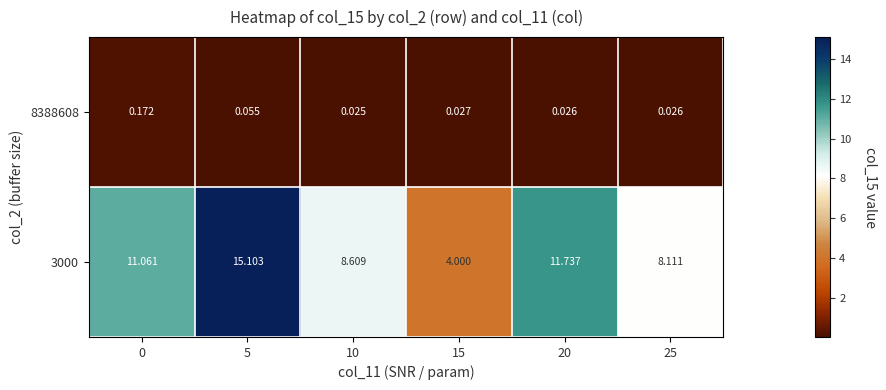

Is the value of 3000 at 15 greater than the value of 8388608 at 10?

Yes